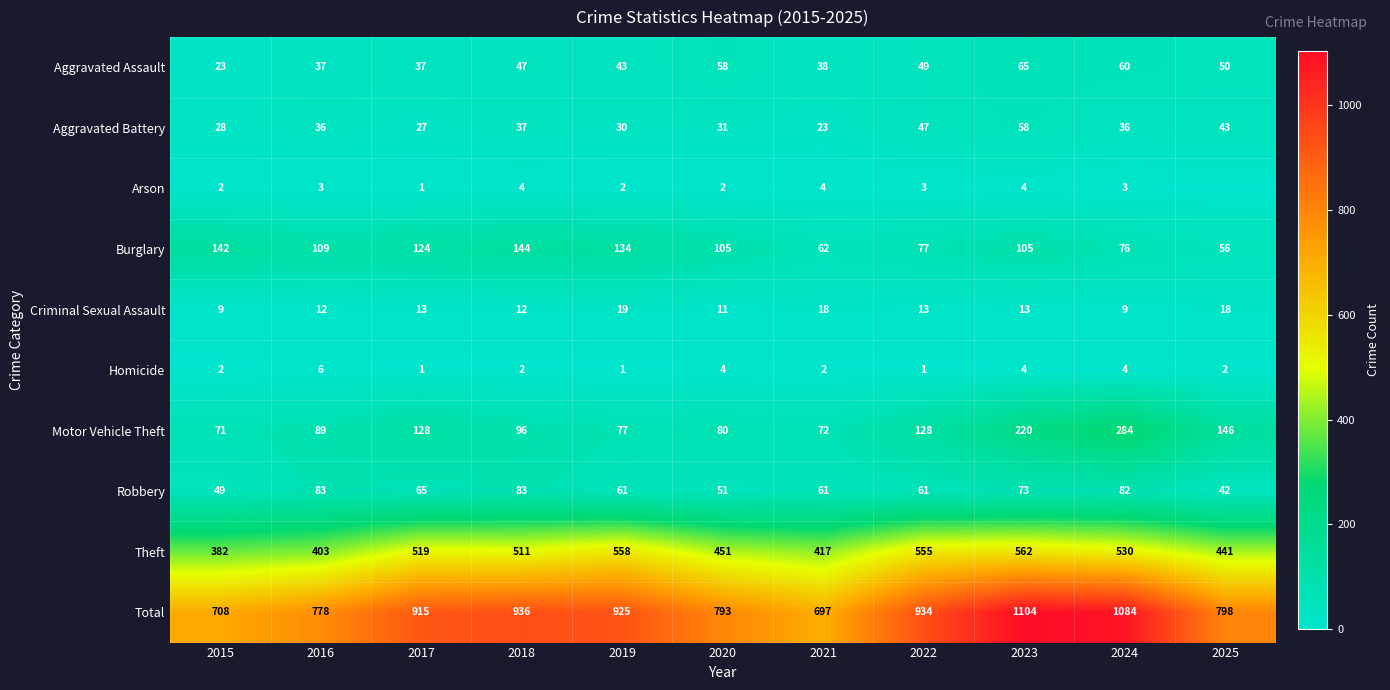

The value of Motor Vehicle Theft at 2015 is 33. True or false?

False